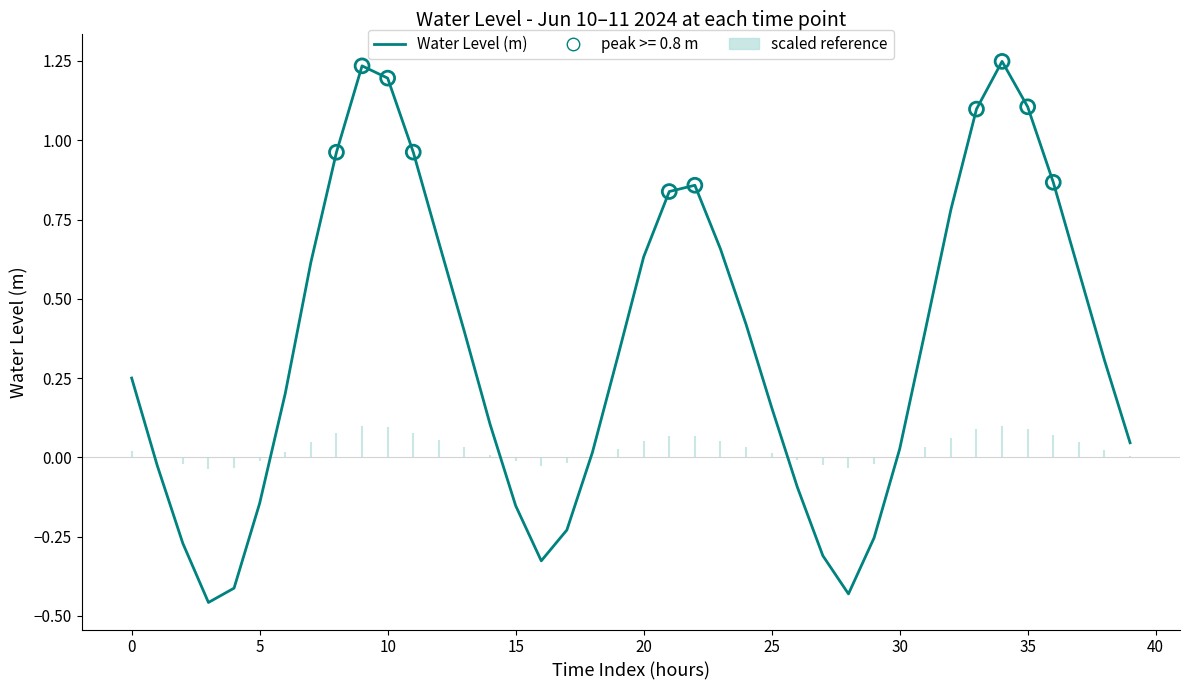

Which has a higher value, 33 or 13?

33